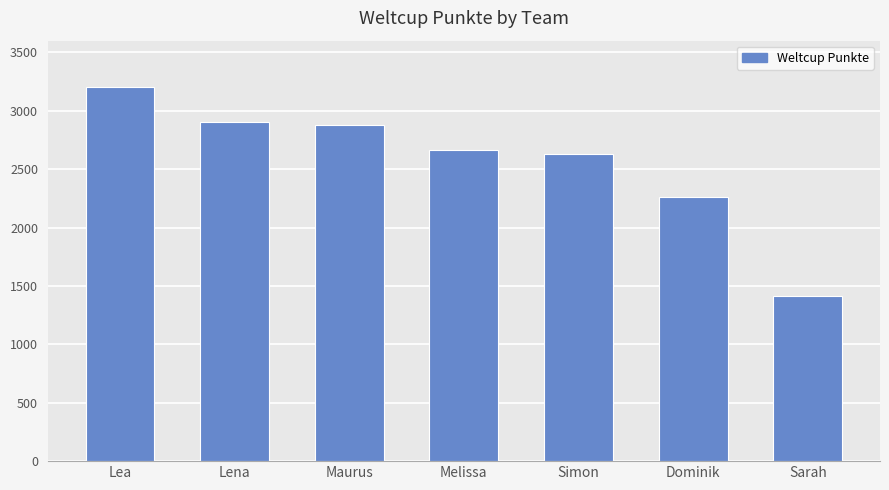

What is the label of the 6th bar from the left?

Dominik